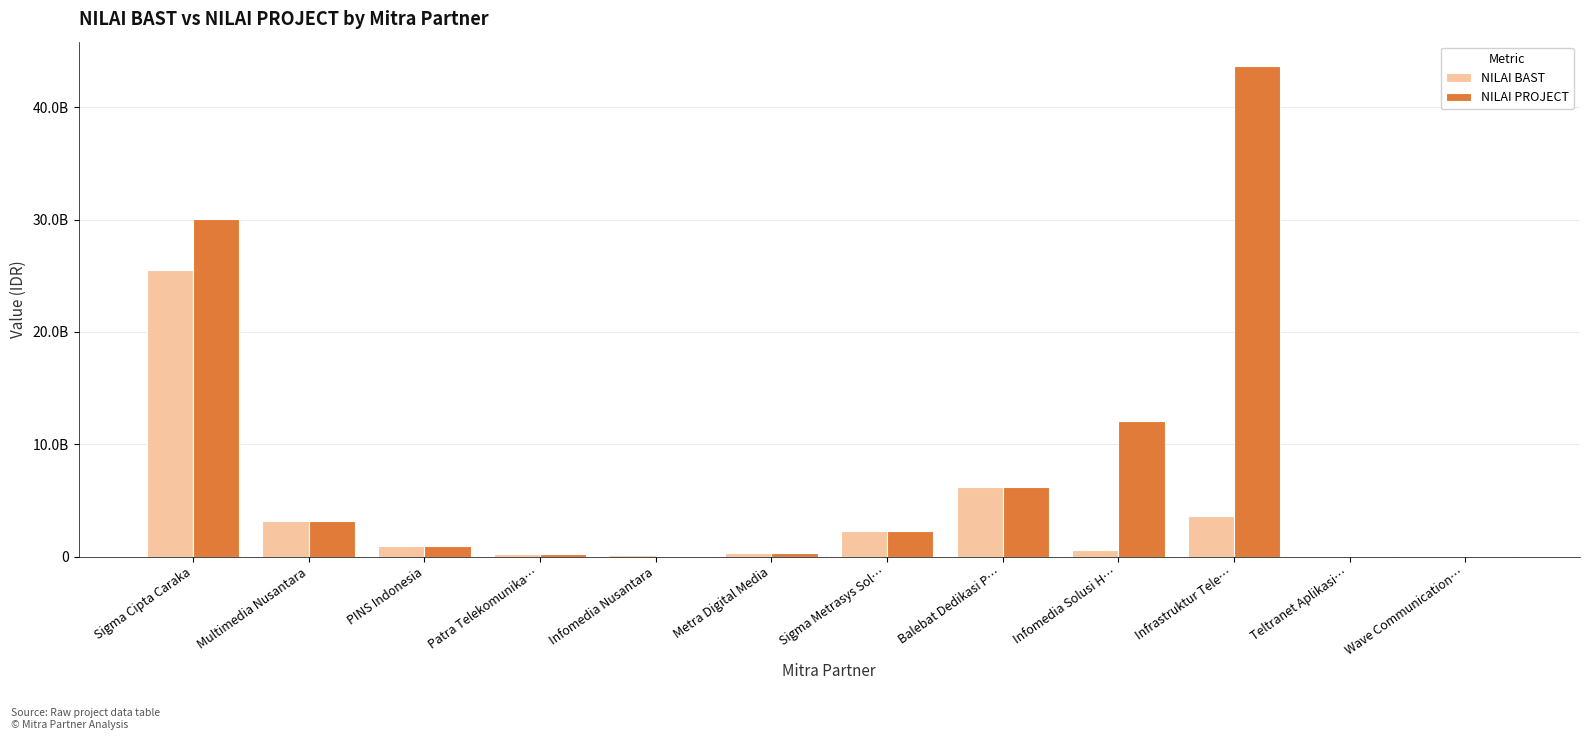

What are all the series names shown in the legend?

NILAI BAST, NILAI PROJECT